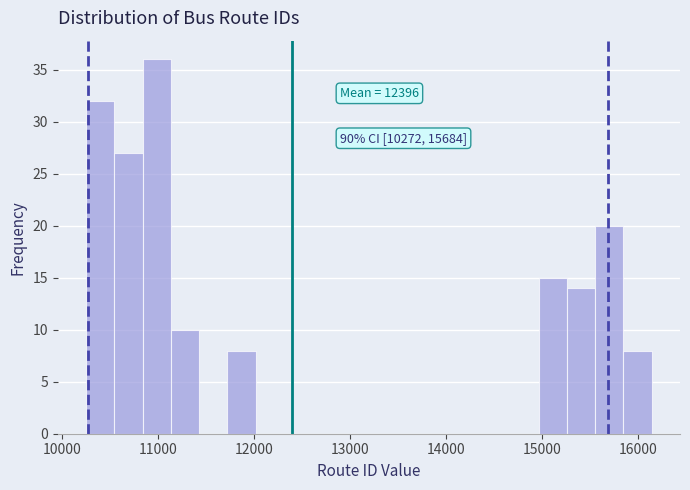

Around what value on the x-axis is the tallest bar? Give the approximate position of its centre, as read against the axis.

11000